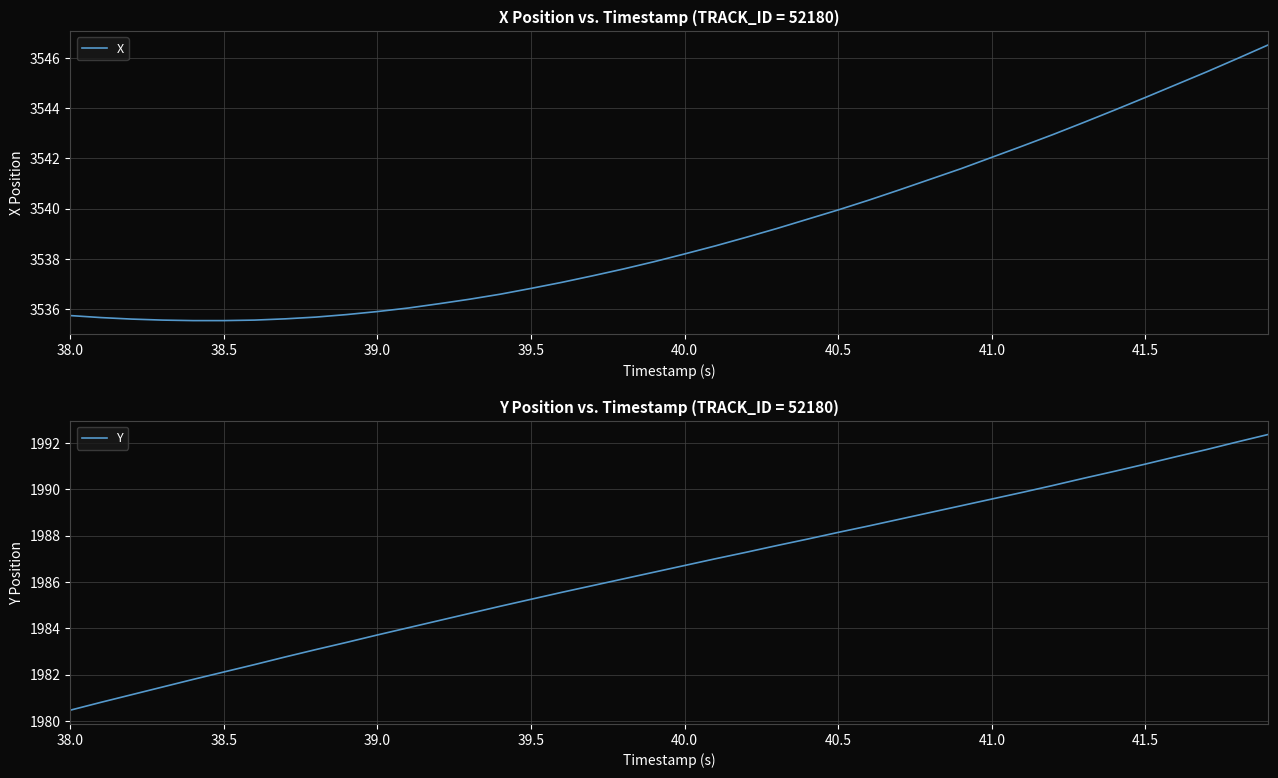

Is it true that X equals 2266.5 at 38.5?

False